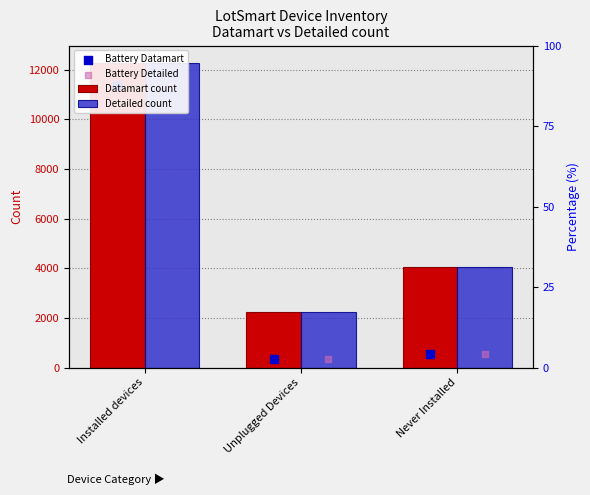

Which series has the largest total across all categories?

Datamart count